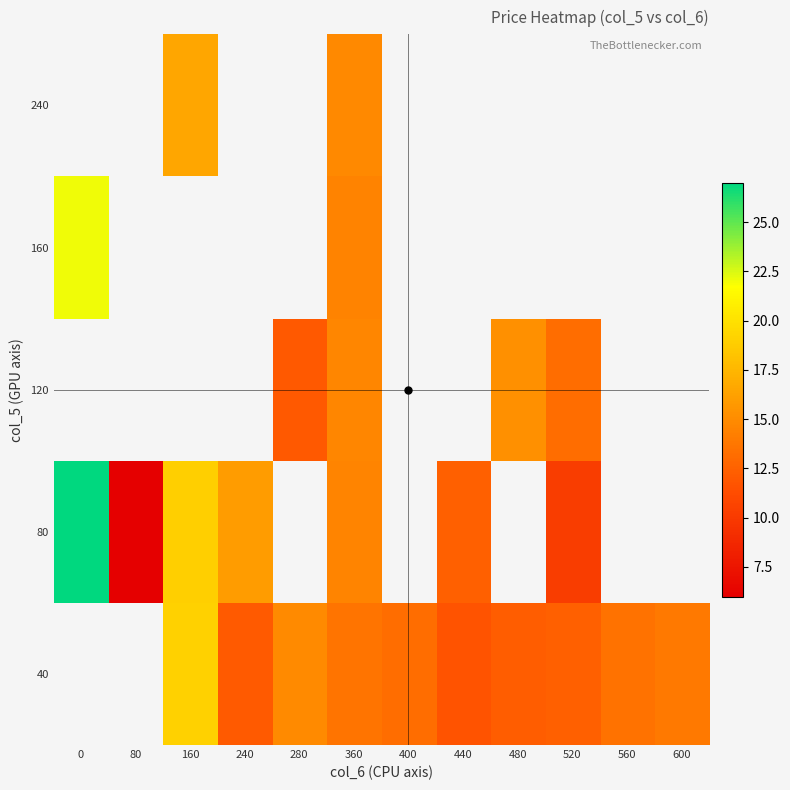

What is the spread (max minus min) of values at 280?

2.9